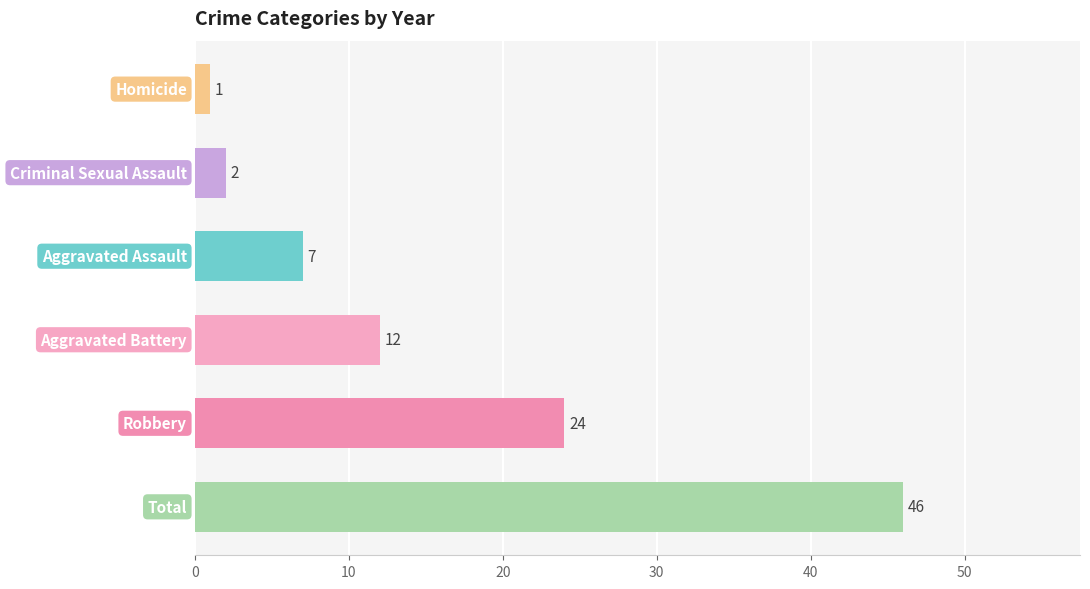

What is the difference between the maximum and minimum values?

45